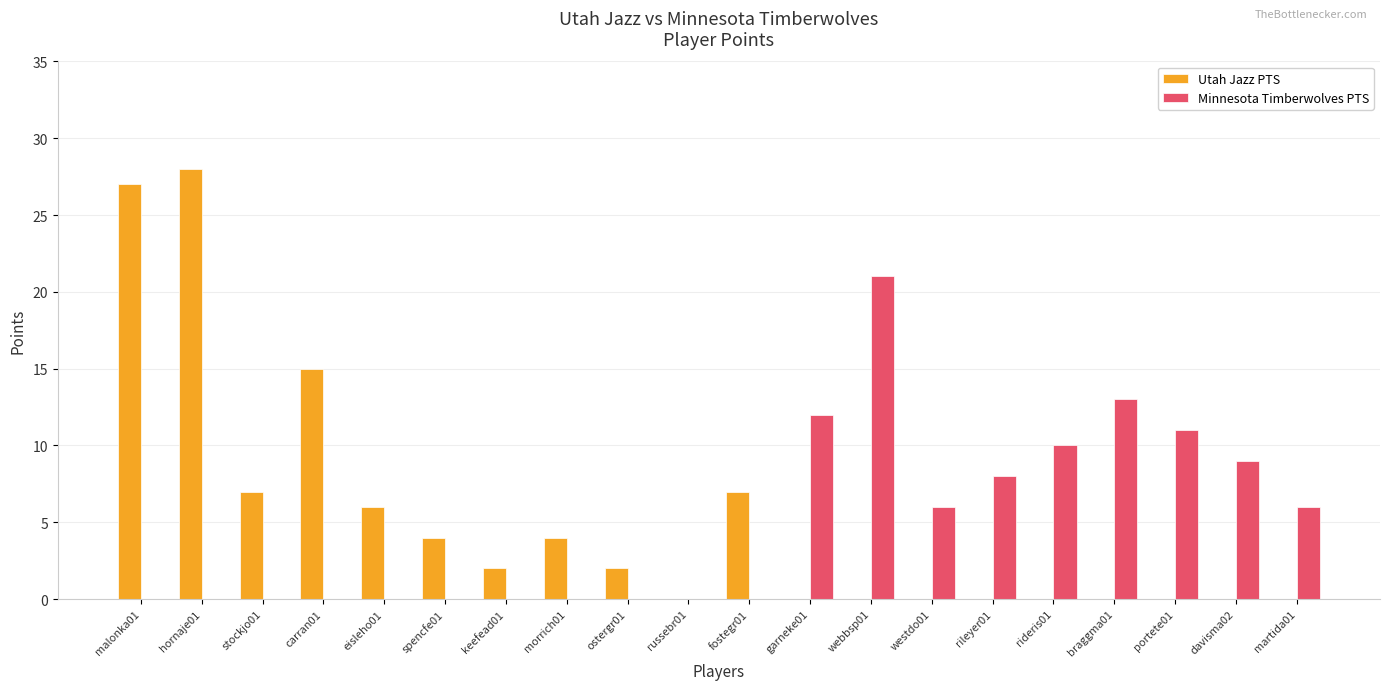

What is the total value across all series at fostegr01?

7